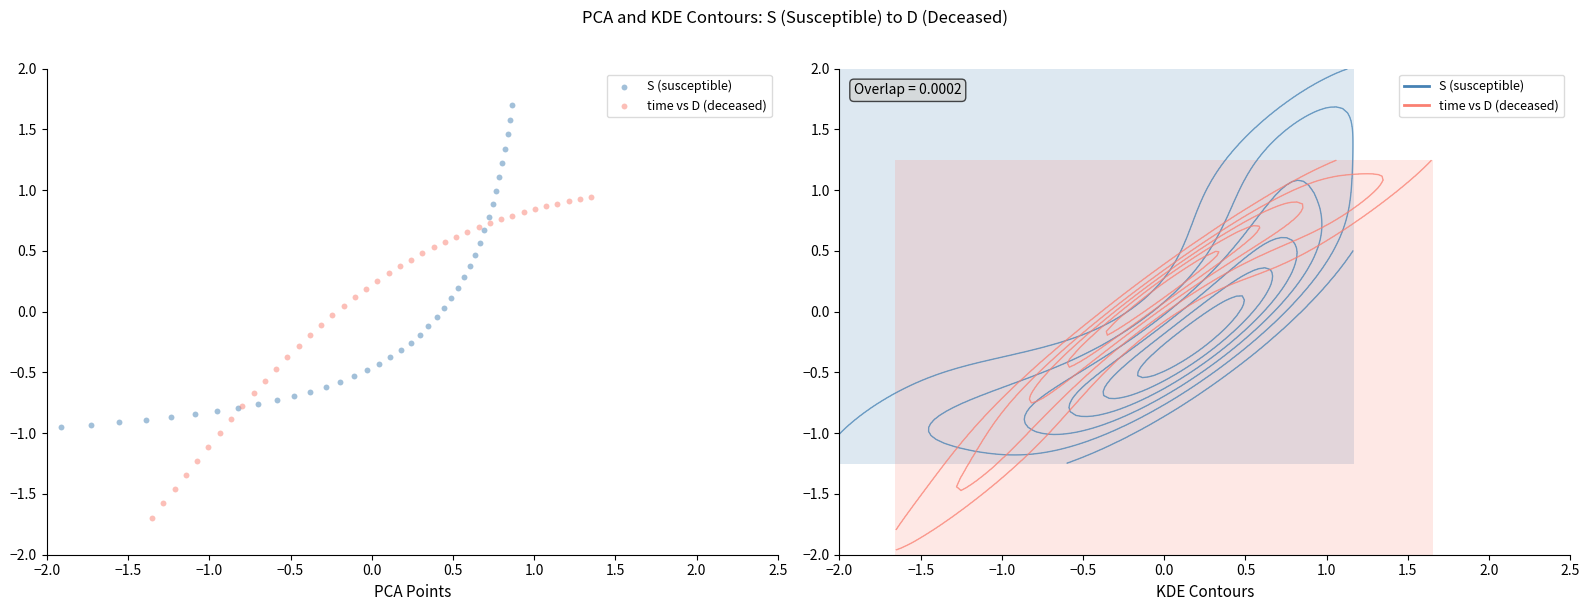

Which series reaches the minimum Y coordinate?

time vs D (deceased)